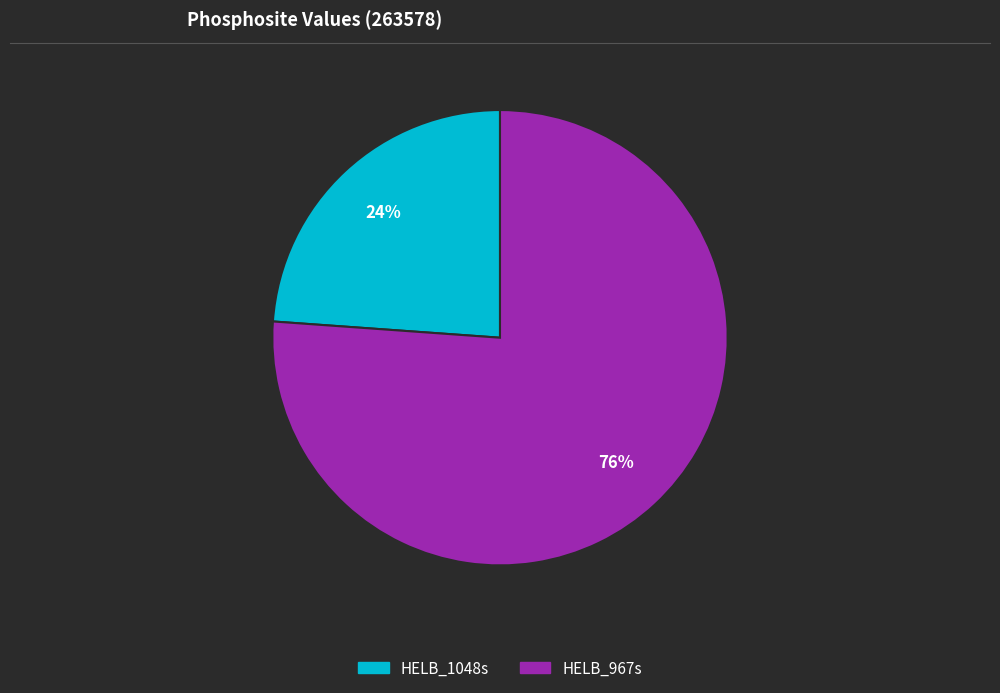

Which slice is the largest?

HELB_967s